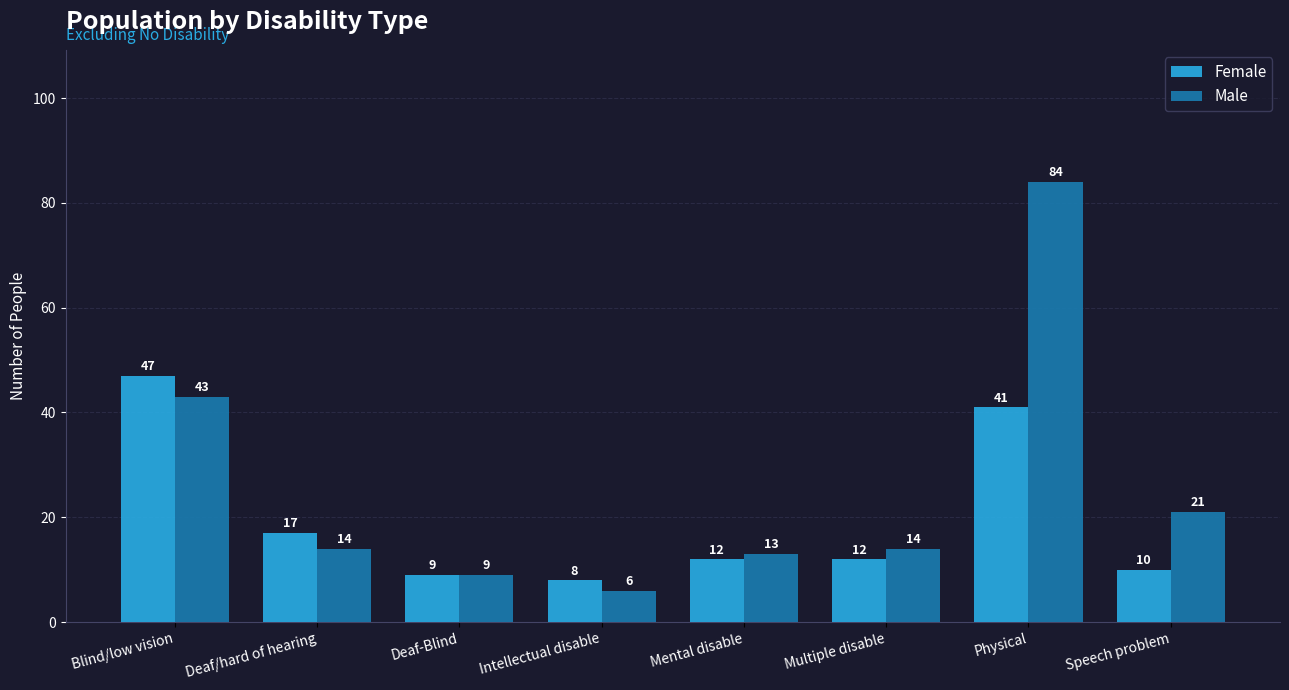

The value of Male at Speech problem is 9. True or false?

False